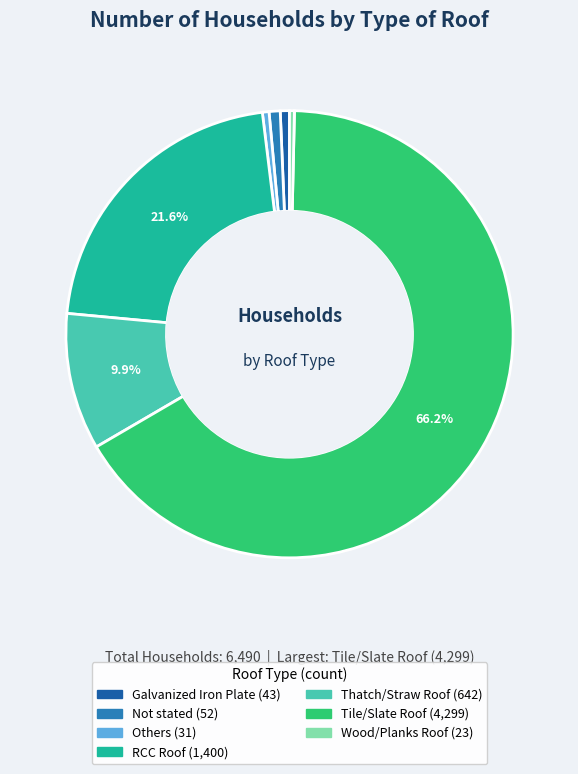

Is the sum of Galvanized Iron Plate and Wood/Planks Roof greater than half?

No